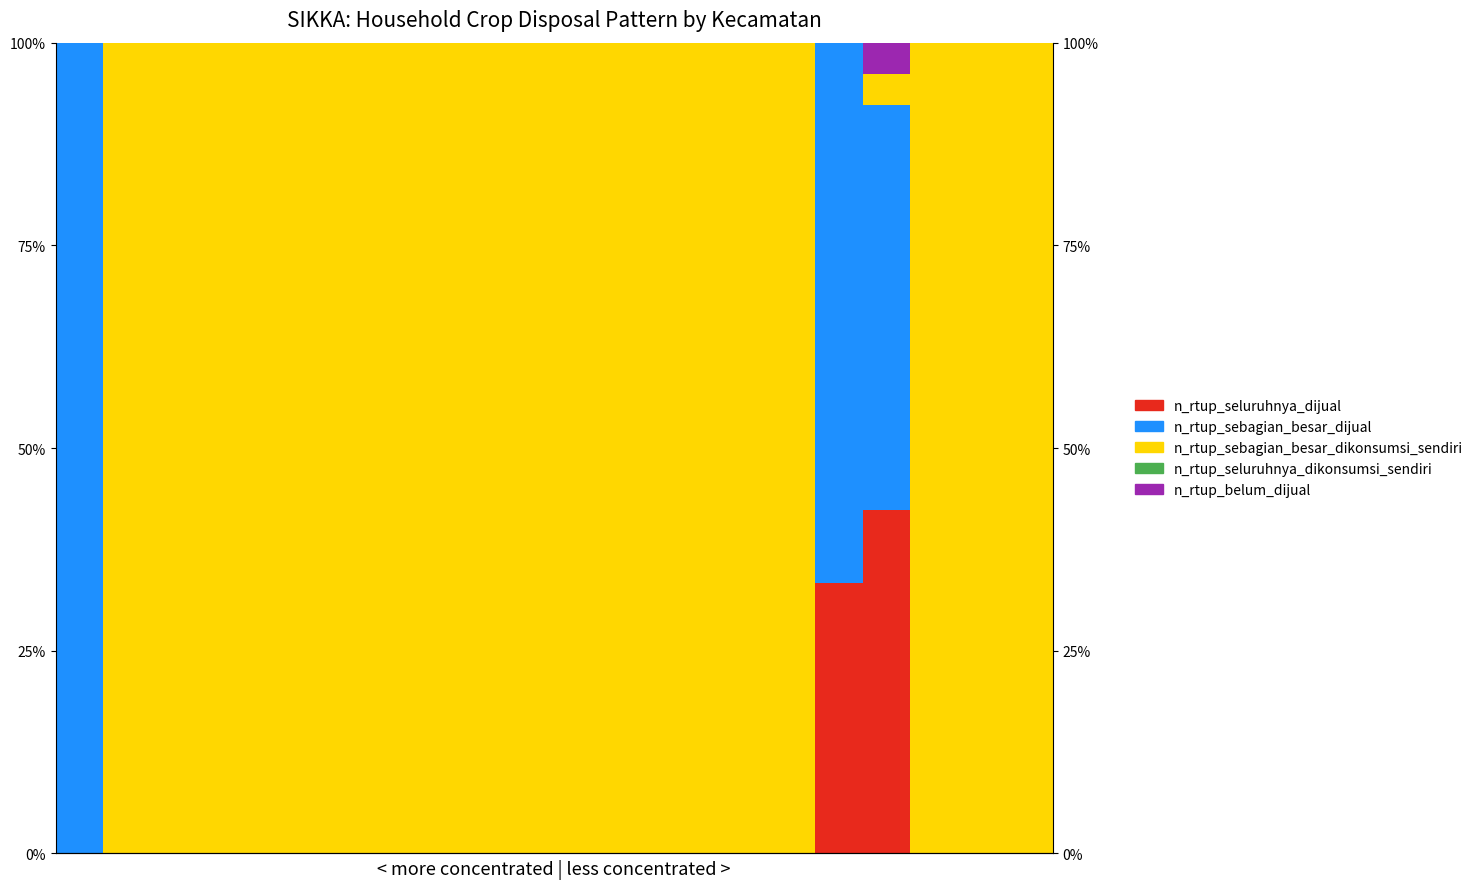

Which has a higher value, 1 or 15?

1